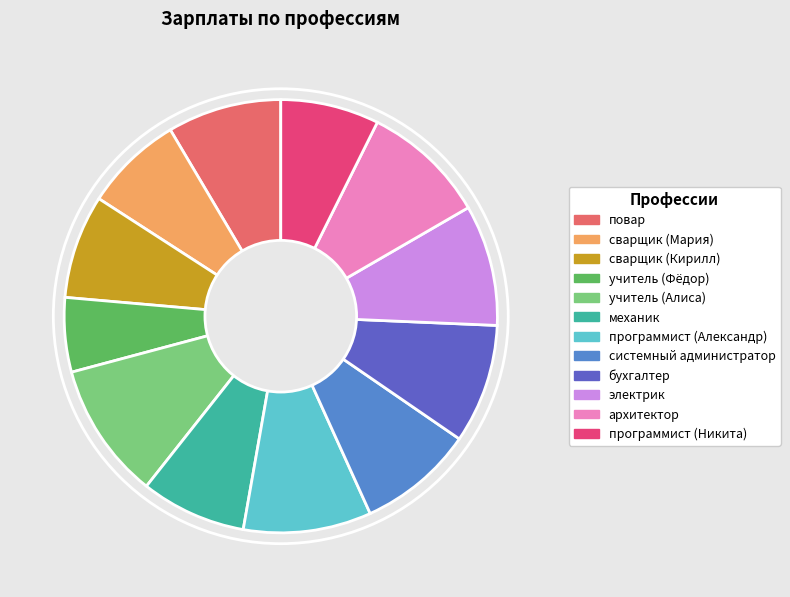

Does any single category account for the majority?

No